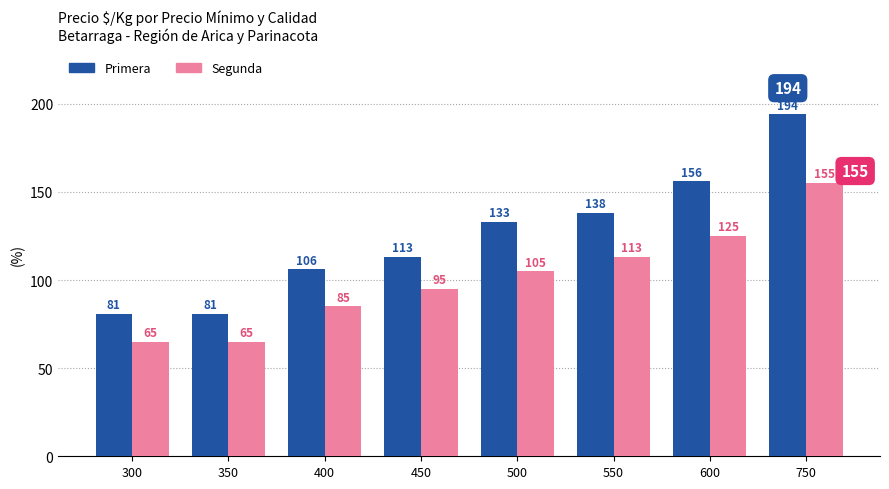

What is the minimum value shown in the chart?

65